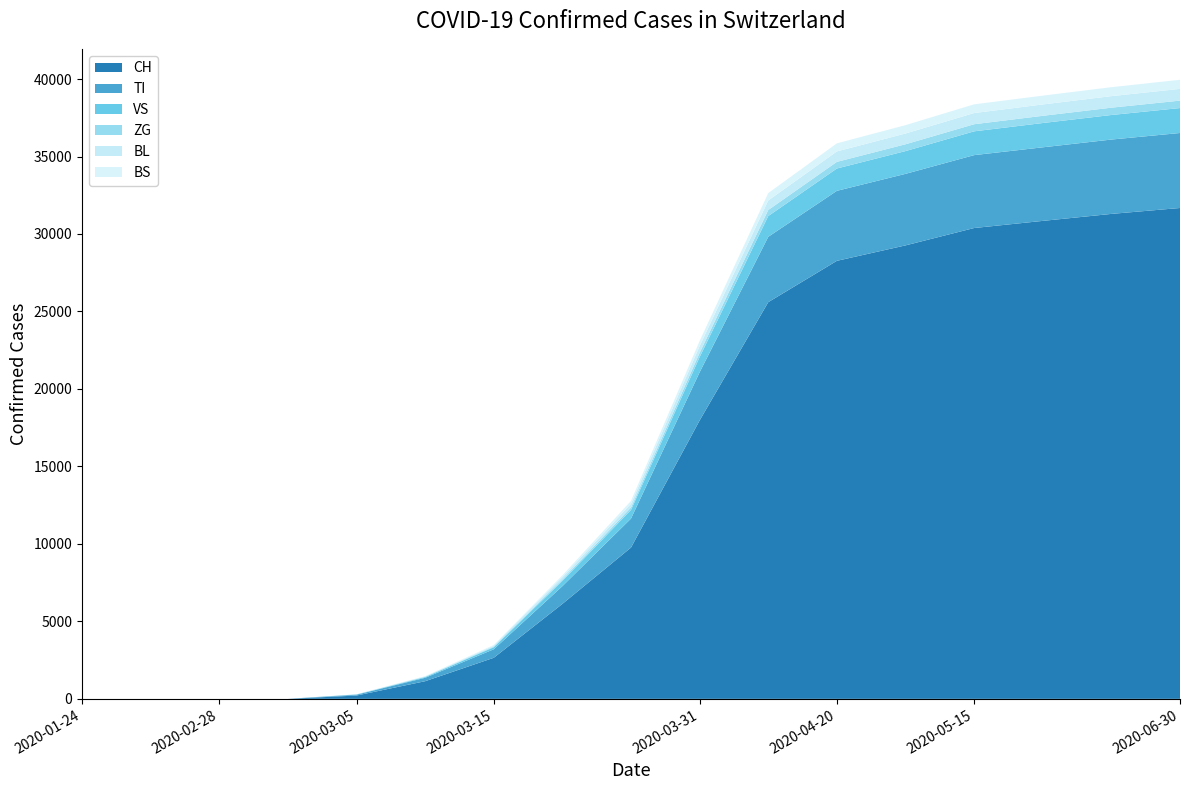

Reading left to right, transcribe all the data shown in this chart.

CH: 0	0	0	0	214	1139	2650	6128	9764	17968	25600	28268	29264	30385	30845	31296	31678
TI: 0	0	0	0	56	220	548	1143	1870	3107	4218	4517	4616	4704	4748	4798	4839
VS: 0	0	0	0	12	48	132	340	560	981	1339	1441	1470	1536	1568	1585	1610
ZG: 0	0	0	0	3	15	38	94	156	273	391	429	440	458	465	472	480
BL: 0	0	0	0	5	24	60	148	240	432	612	672	693	720	732	744	756
BS: 0	0	0	0	4	18	48	116	186	335	479	522	540	564	570	579	588